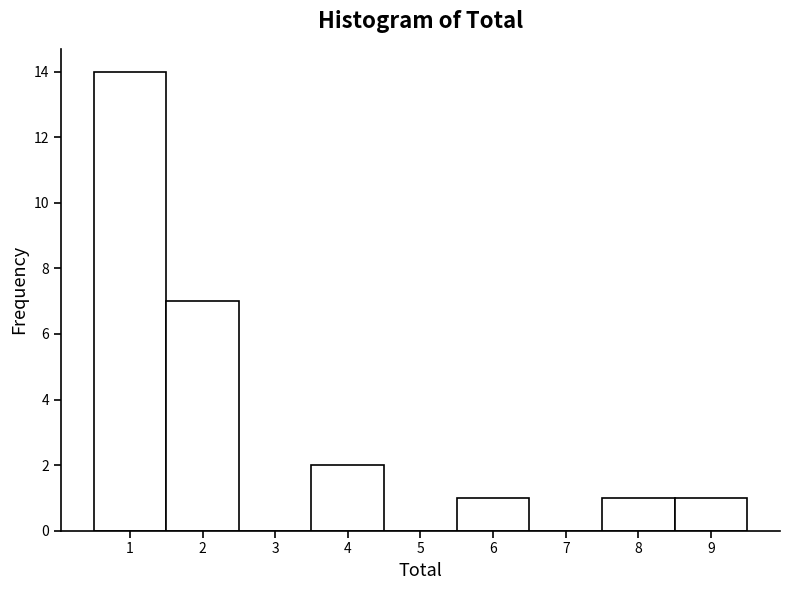

Reading left to right, transcribe this chart: for each bar, give the range it covers on the x-axis and its height. The values are not printed on the chart, so give them approximately, as read against the axis.

0.5 to 1.5: 14
1.5 to 2.5: 7
2.5 to 3.5: 0
3.5 to 4.5: 2
4.5 to 5.5: 0
5.5 to 6.5: 1
6.5 to 7.5: 0
7.5 to 8.5: 1
8.5 to 9.5: 1